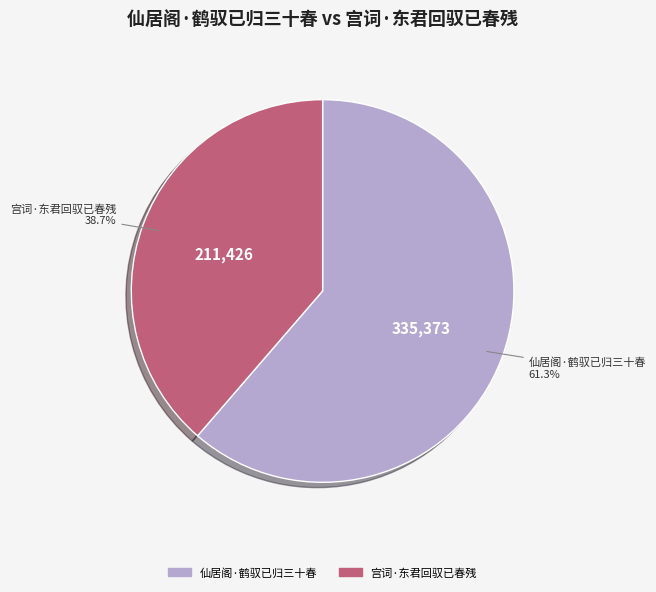

What percentage do 仙居阁·鹤驭已归三十春 and 宫词·东君回驭已春残 together represent?

100.0%